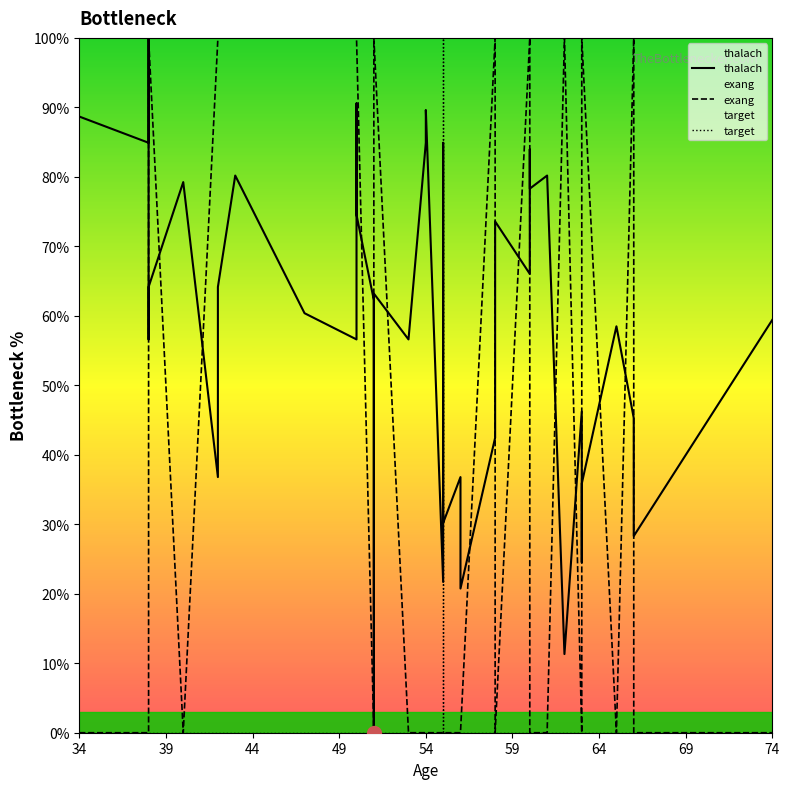

Is it true that exang equals 173.0 at 12?

False